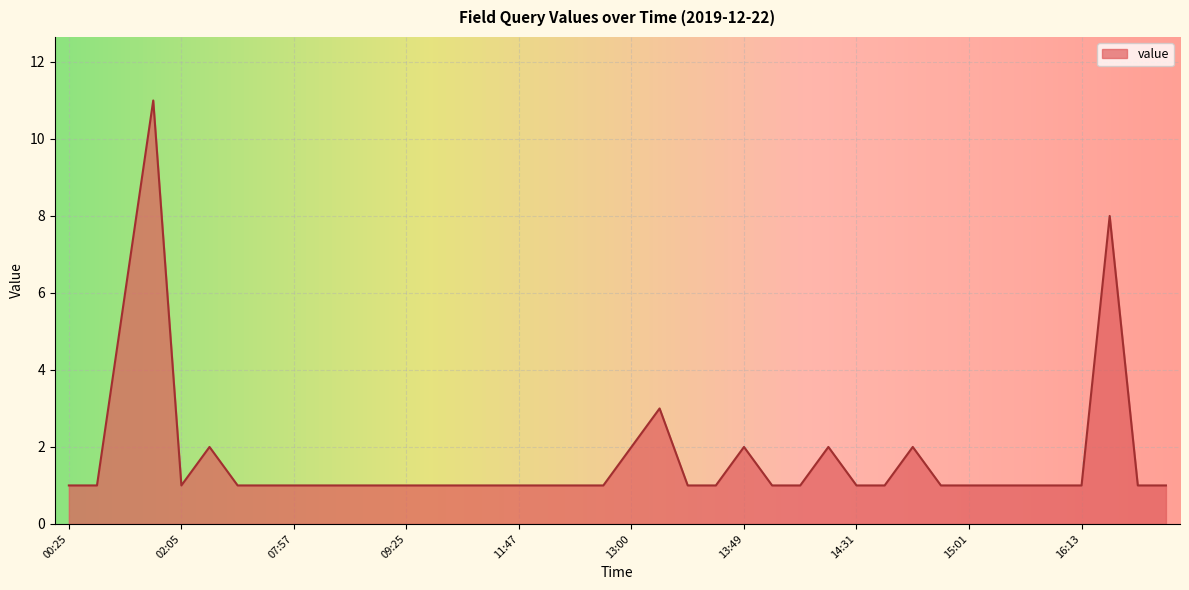

What is the maximum value shown in the chart?

11